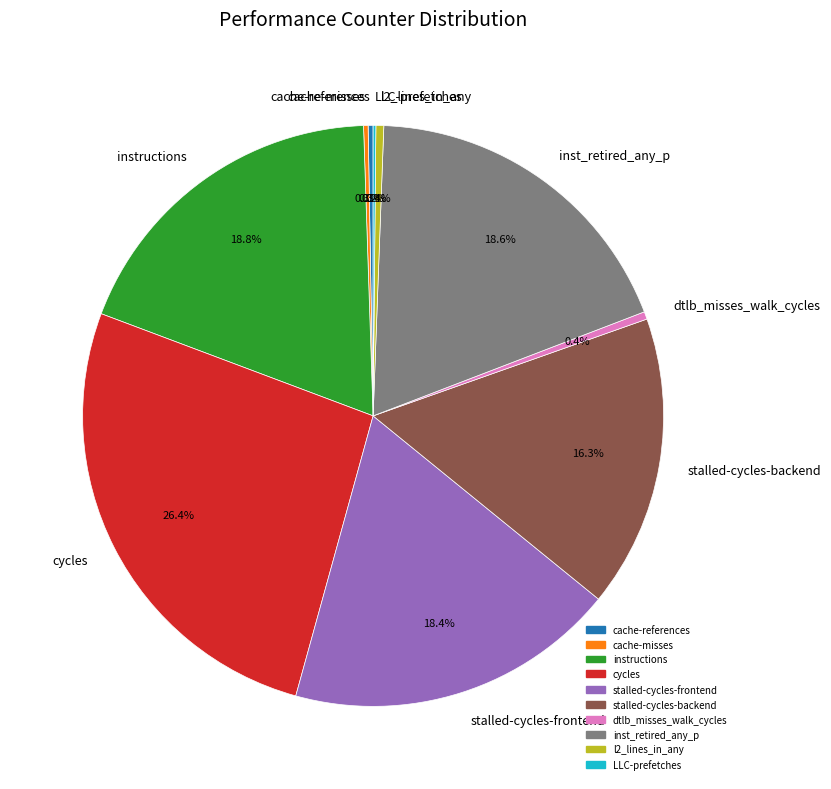

What is the ratio of the value at inst_retired_any_p to the value at dtlb_misses_walk_cycles?

44.1